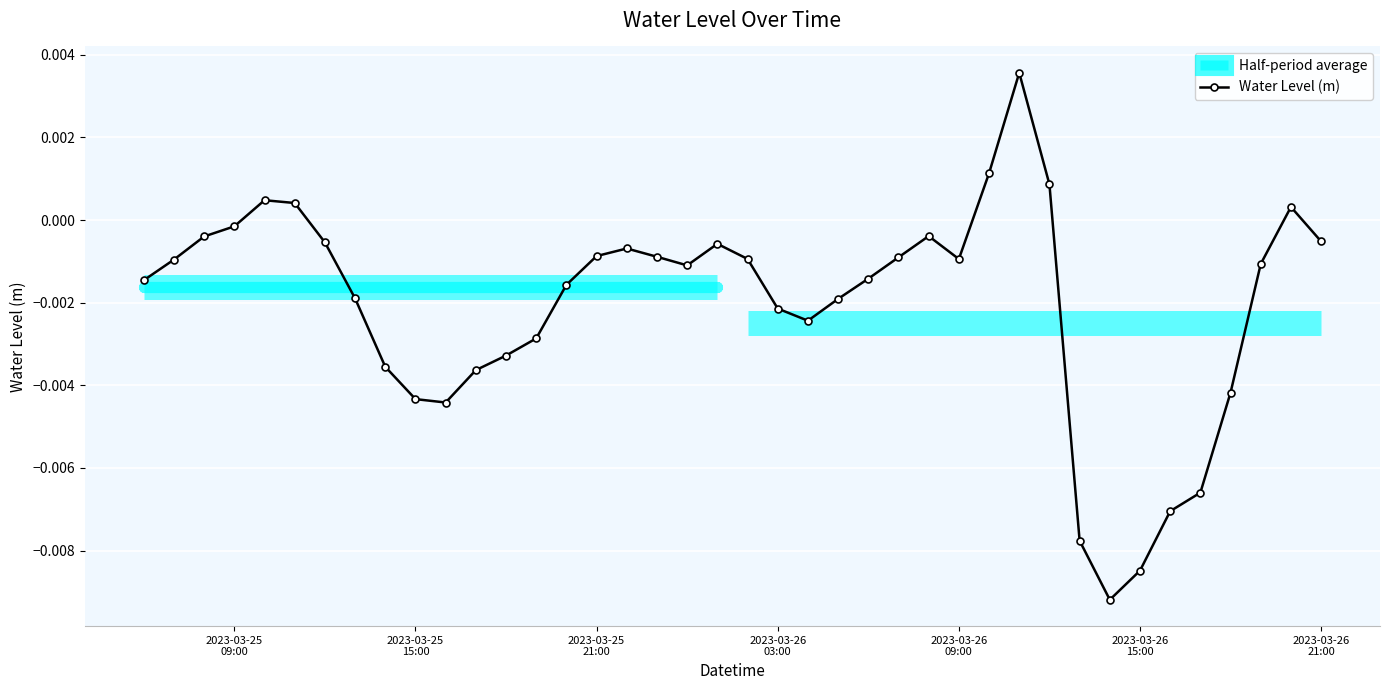

How many interior local valleys (lower than both neighbors) does the data have?

5